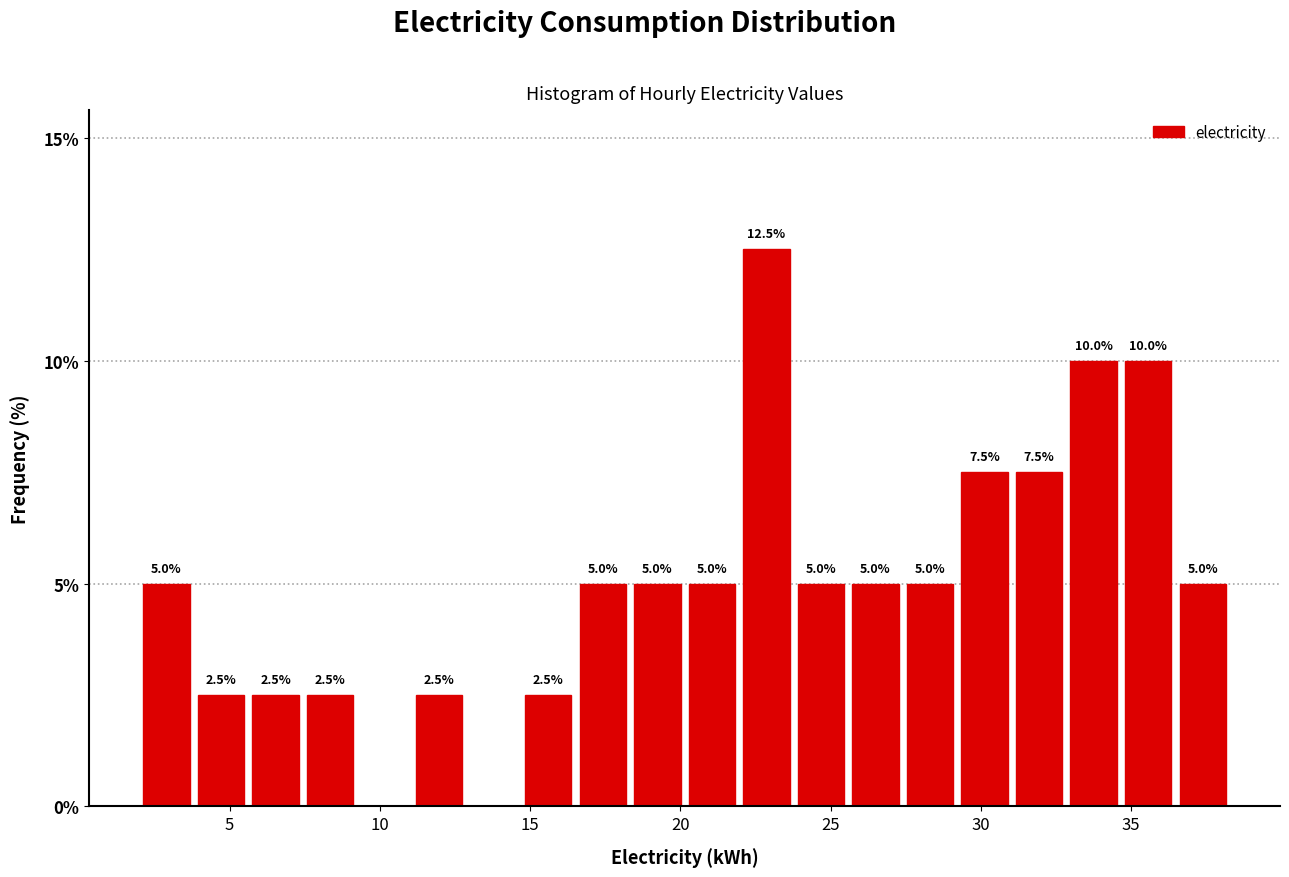

Read against the x-axis, roughly where is the centre of the tallest bar?

23.0